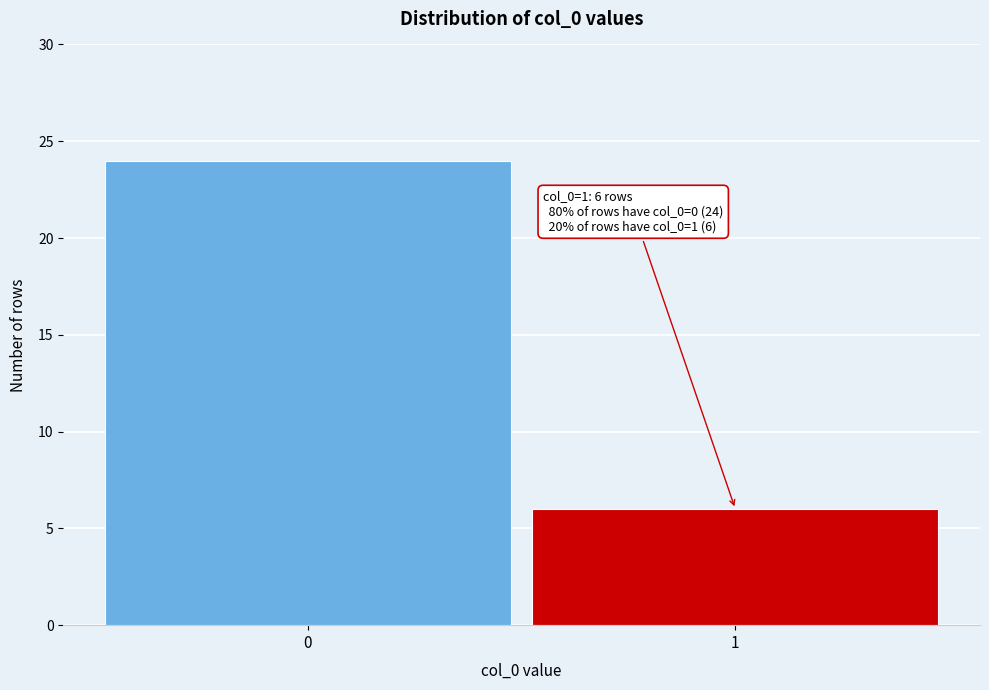

Reading right to left, list all the values displayed in this chart.

1=6	0=24